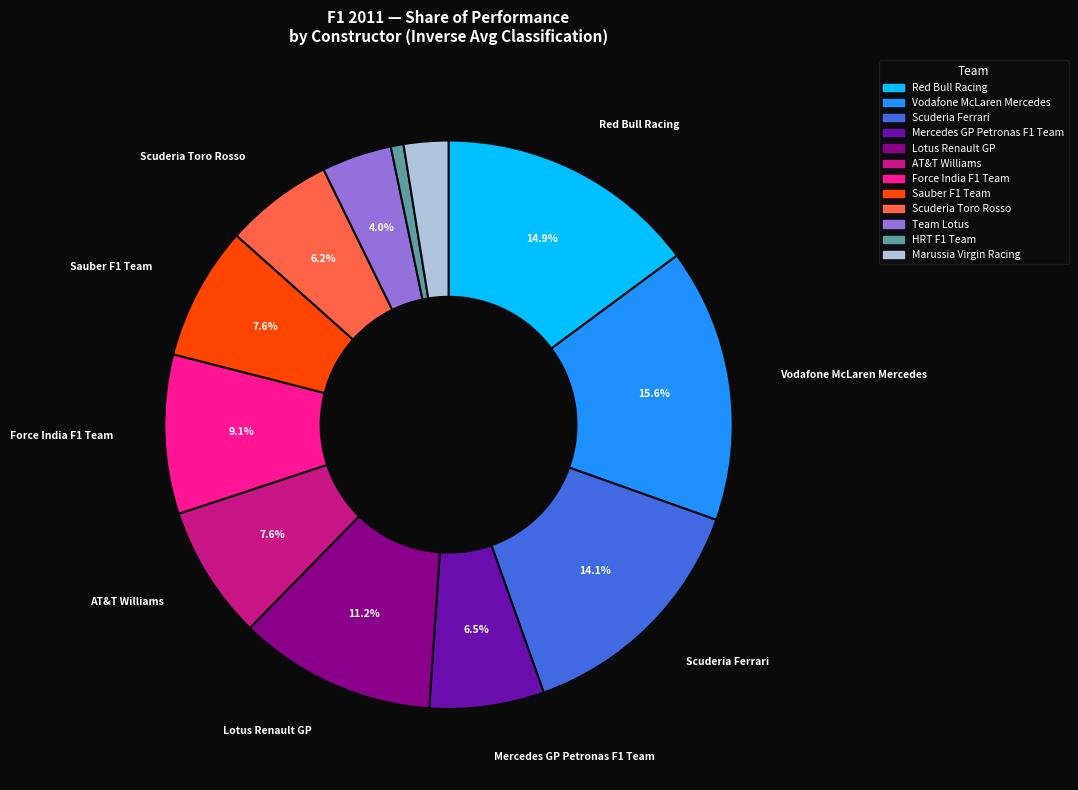

What is the largest slice in the pie chart?

Vodafone McLaren Mercedes